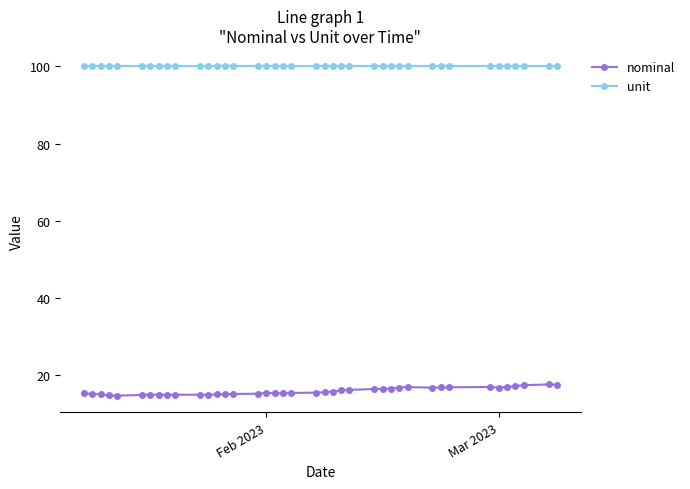

True or false: nominal and unit cross at least once.

False